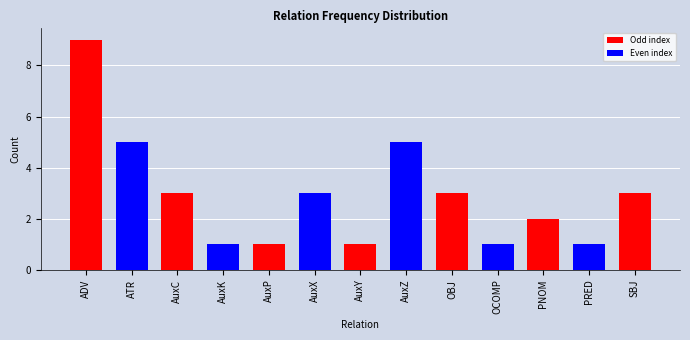

Approximately how many times larger is the value at AuxK compared to AuxC?

0.3